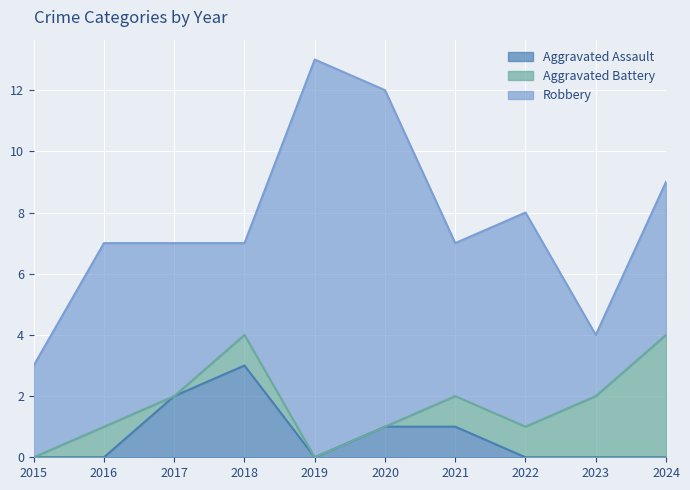

In Robbery, how many points are lower than both neighbors (excluding endpoints)?

3